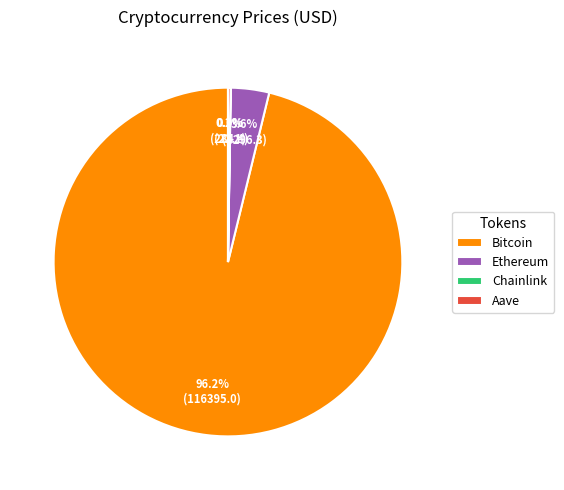

To the nearest percent, what is the average slice percentage?

25%